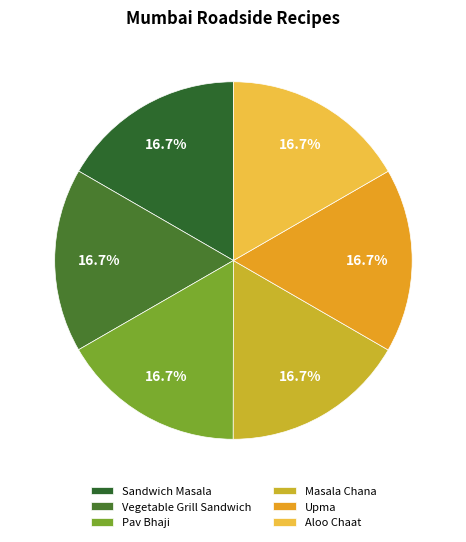

Which slice is the smallest?

Sandwich Masala